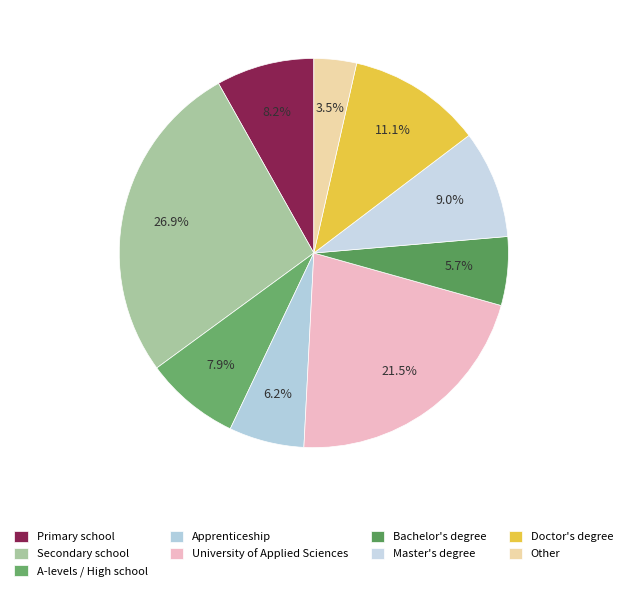

To the nearest percent, what is the average slice percentage?

11%